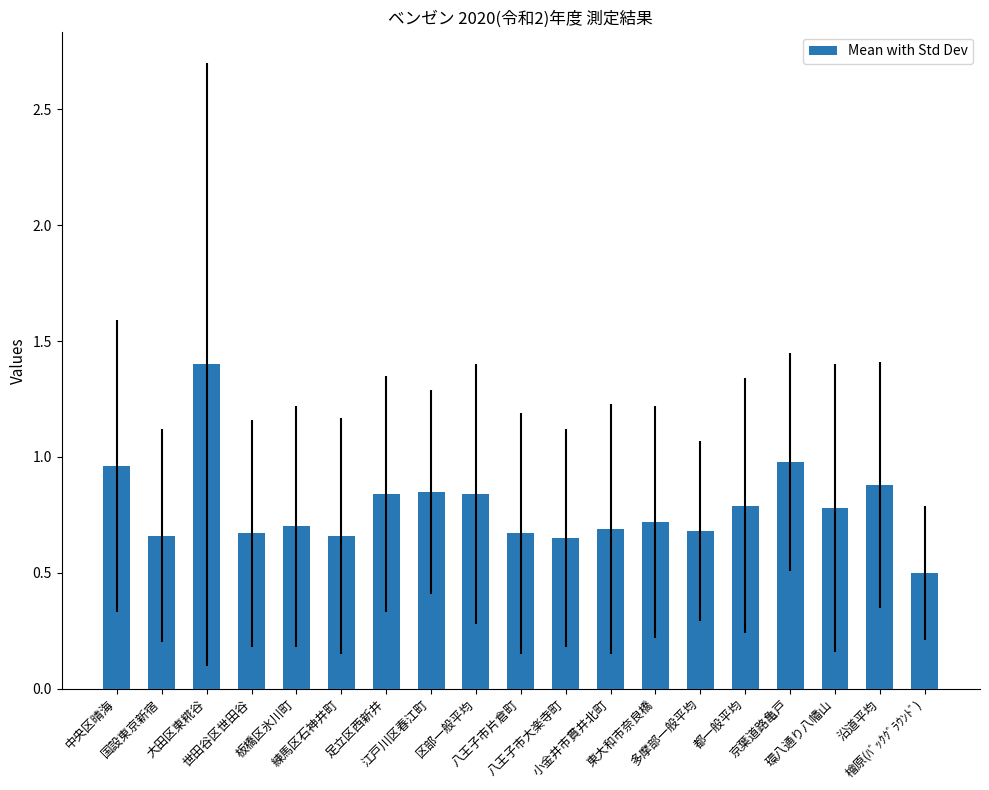

Which has a higher value, 板橋区氷川町 or 八王子市大楽寺町?

板橋区氷川町